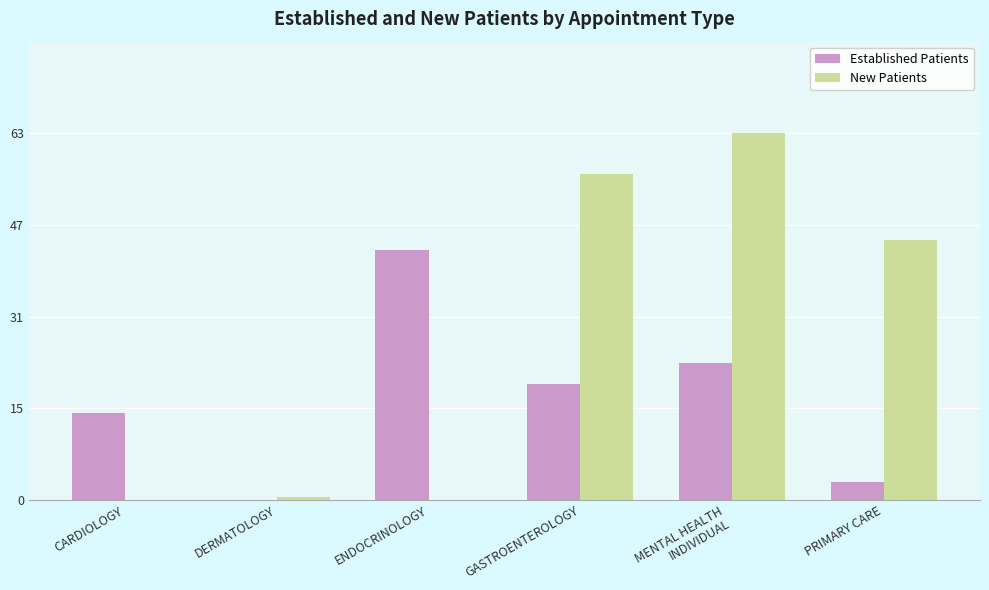

What is the sum of all New Patients values?

164.1